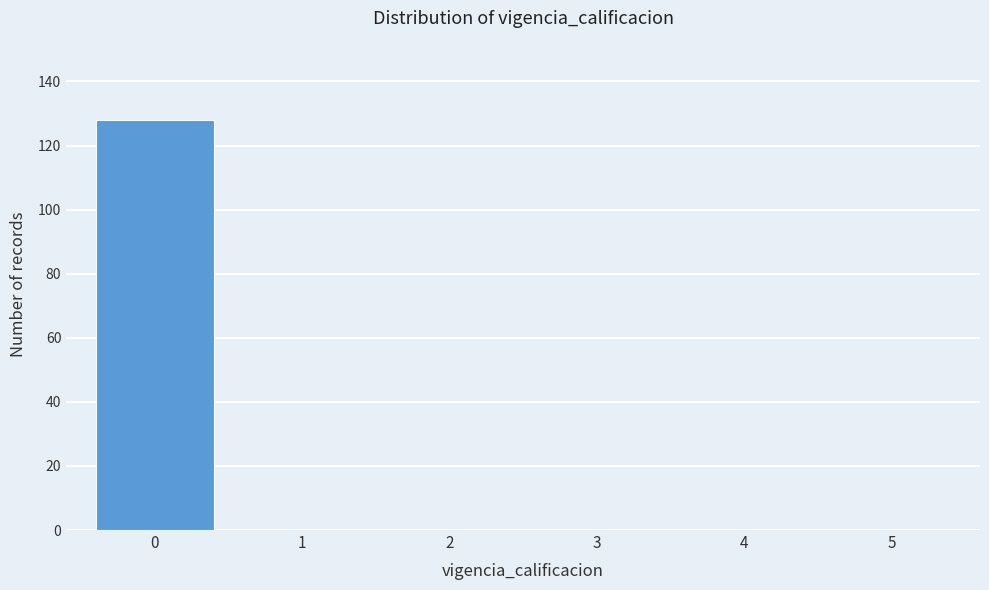

Reading left to right, transcribe this chart: for each bar, give the range it covers on the x-axis and its height. The values are not printed on the chart, so give them approximately, as read against the axis.

-0.5 to 0.5: 128
0.5 to 1.5: 0
1.5 to 2.5: 0
2.5 to 3.5: 0
3.5 to 4.5: 0
4.5 to 5.5: 0